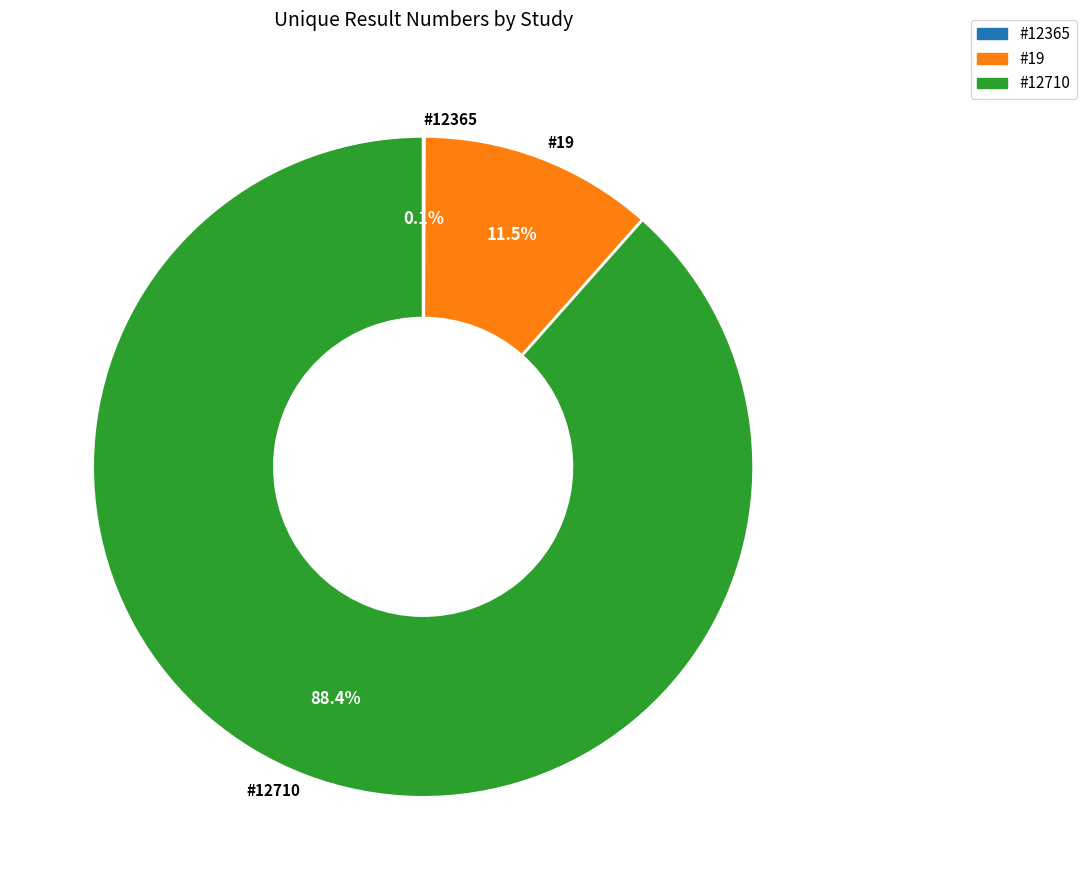

What is the largest slice in the pie chart?

#12710